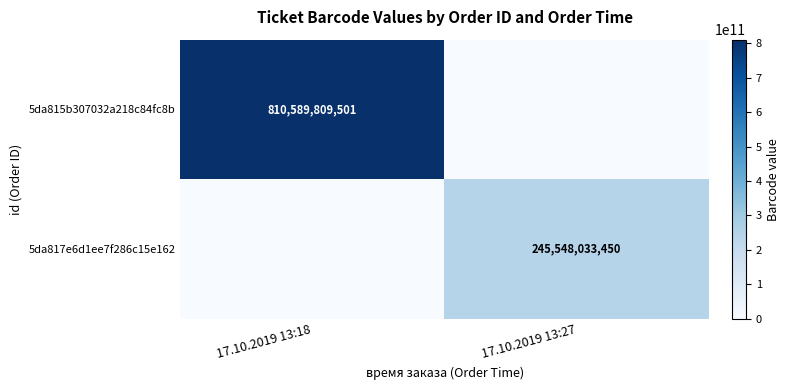

Is it true that 5da815b307032a218c84fc8b equals 494038857003 at 17.10.2019 13:18?

False